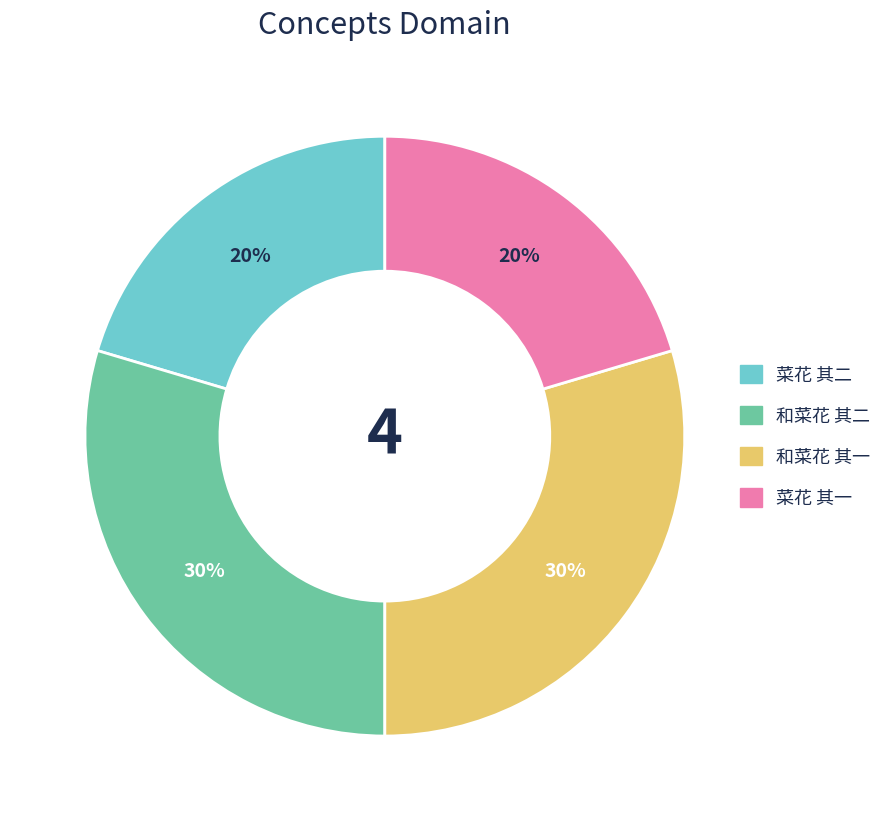

Count the number of slices in the pie.

4